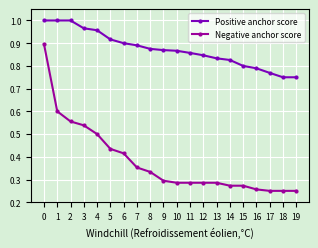

Rank the series by their maximum value, from lowest to highest.

Negative anchor score, Positive anchor score